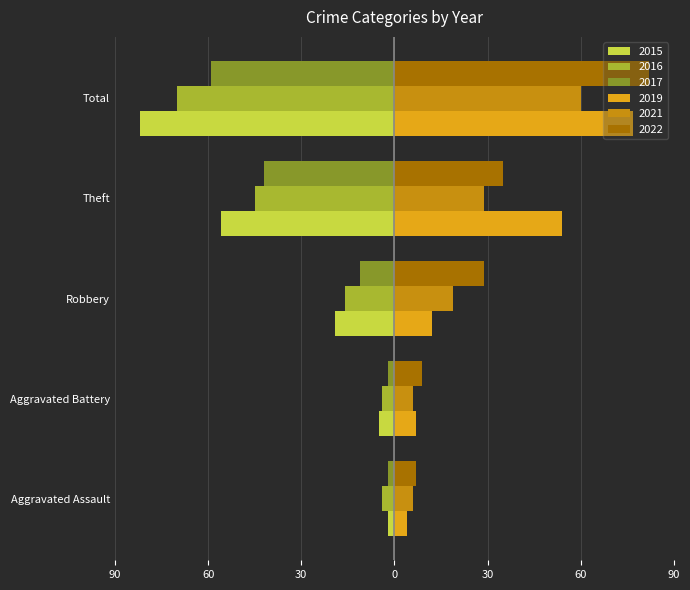

Which series has the widest spread of values?

2015